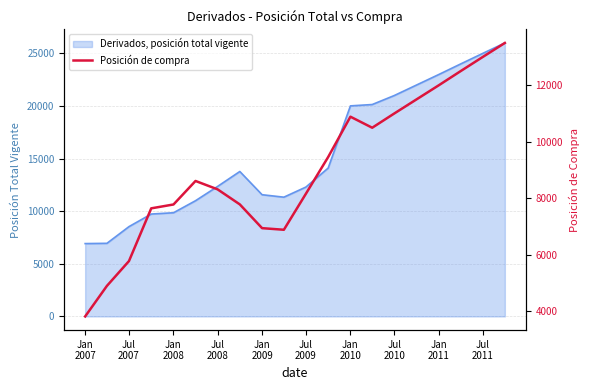

Which category has the lowest value across all series?

Jan
2007